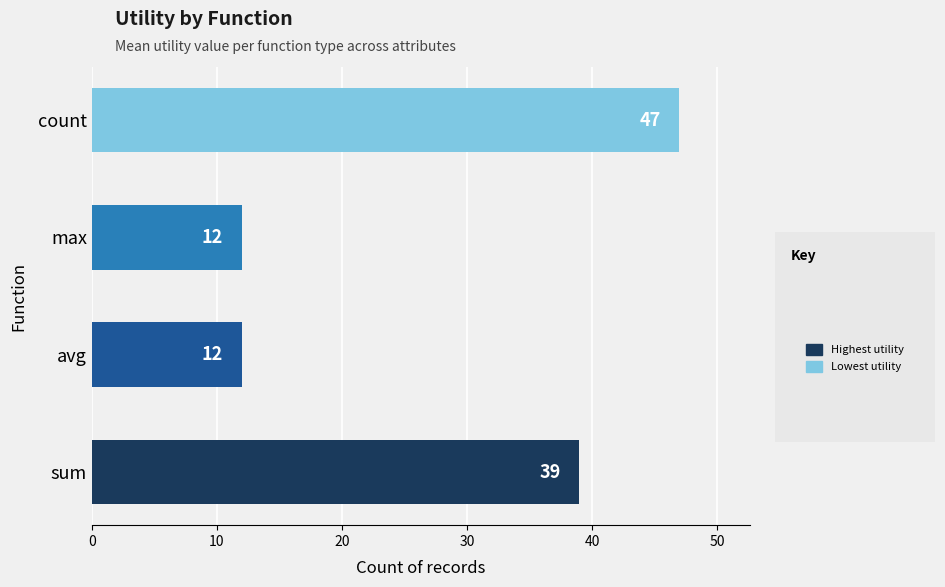

At which category does the chart reach its peak across all series?

count